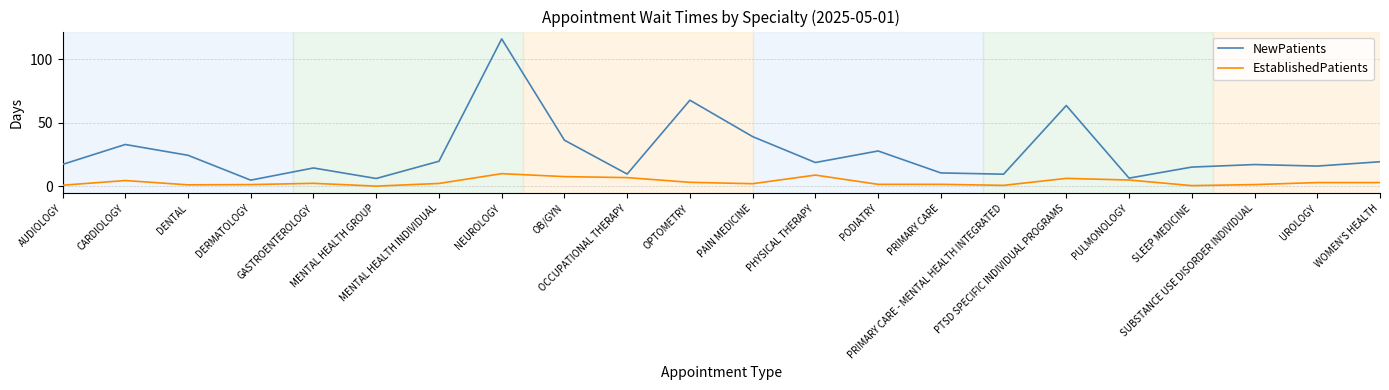

True or false: NewPatients and EstablishedPatients cross at least once.

False